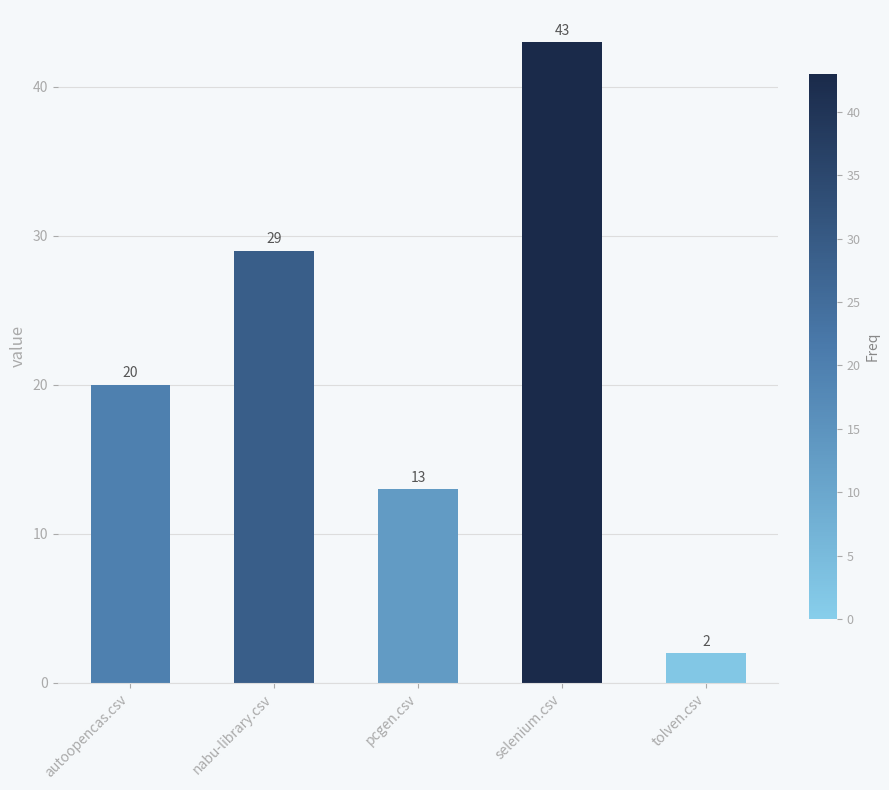

How many bars are there in total?

5